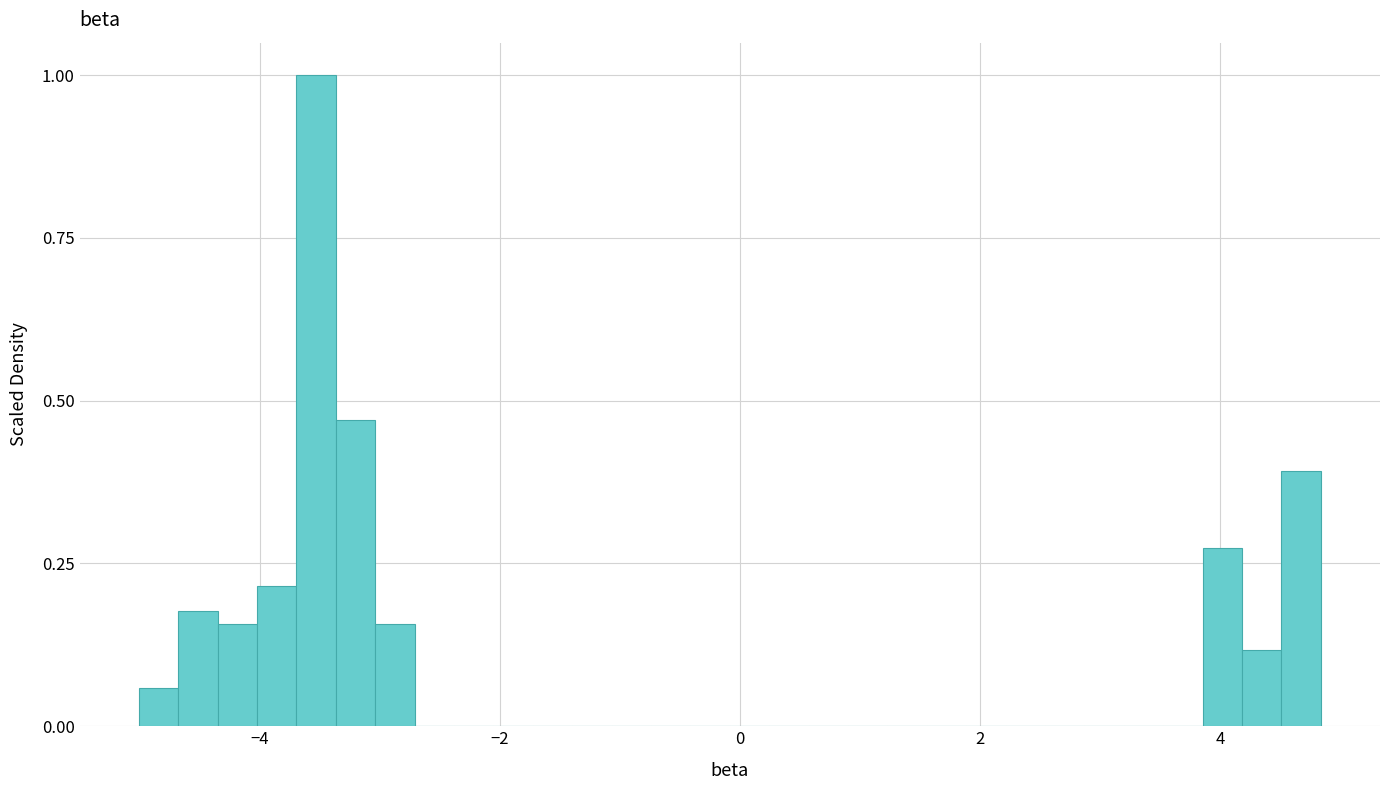

Read against the x-axis, roughly where is the centre of the tallest bar?

-3.6